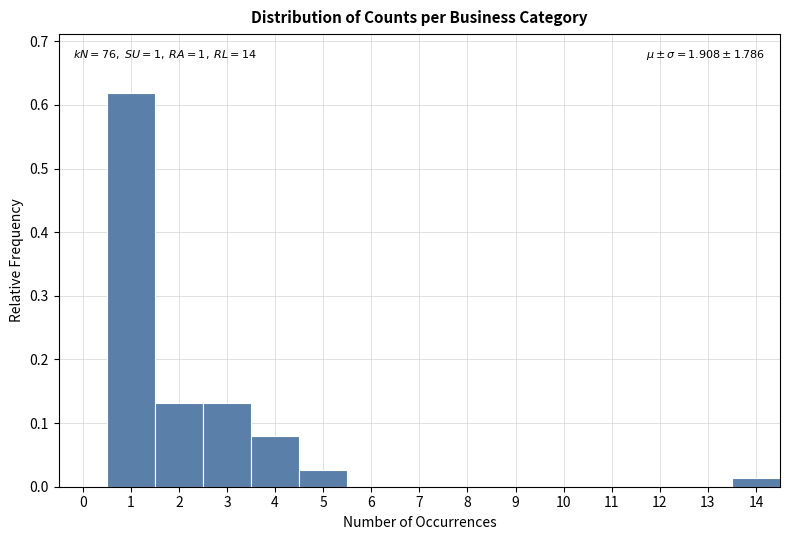

Over which range of the x-axis is the bar tallest?

0.5 to 1.5